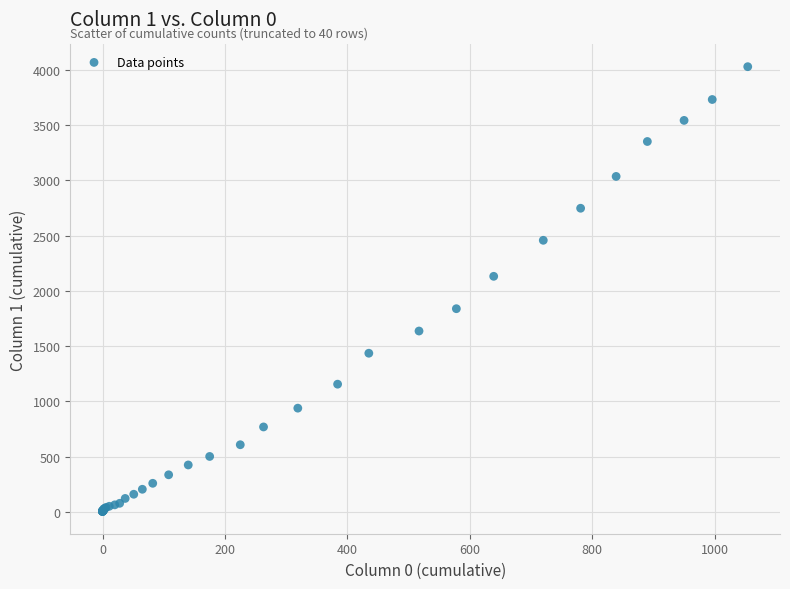

What Y value in the scatter plot is closest to 2015?

2131